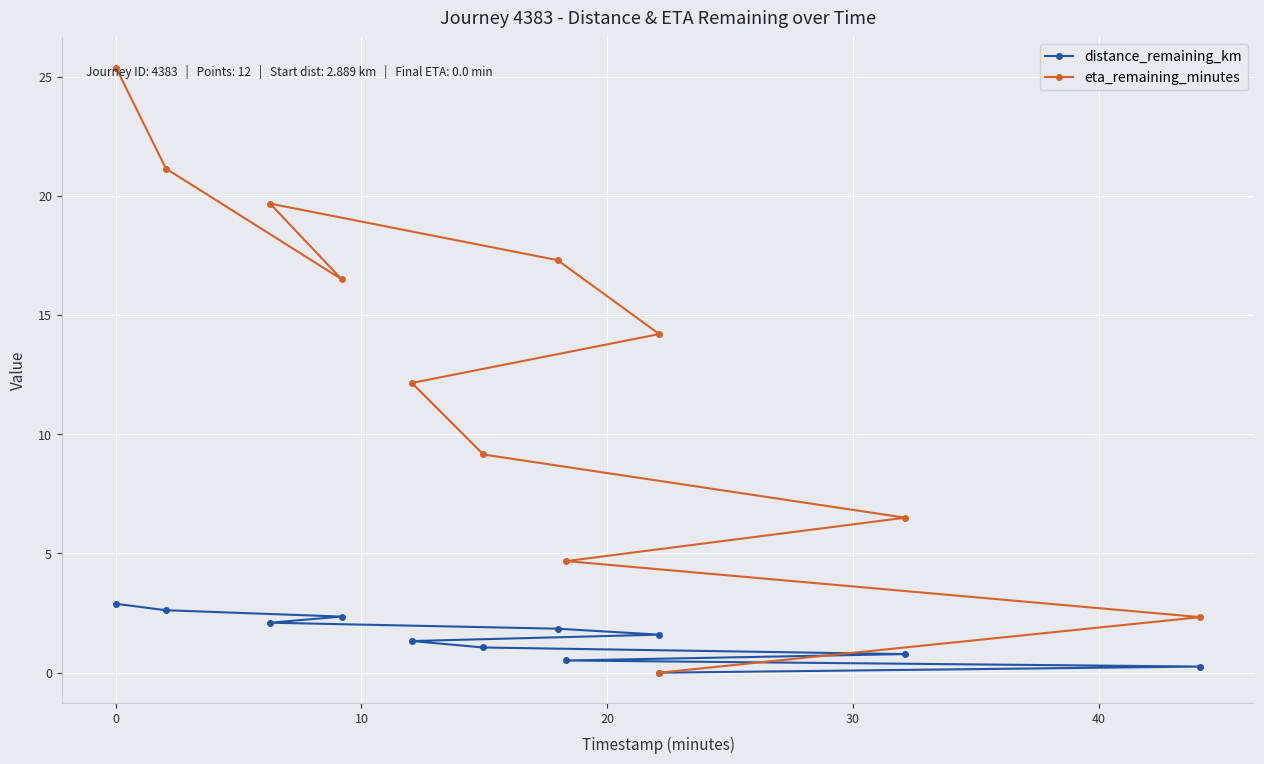

How many lines are shown in the chart?

2